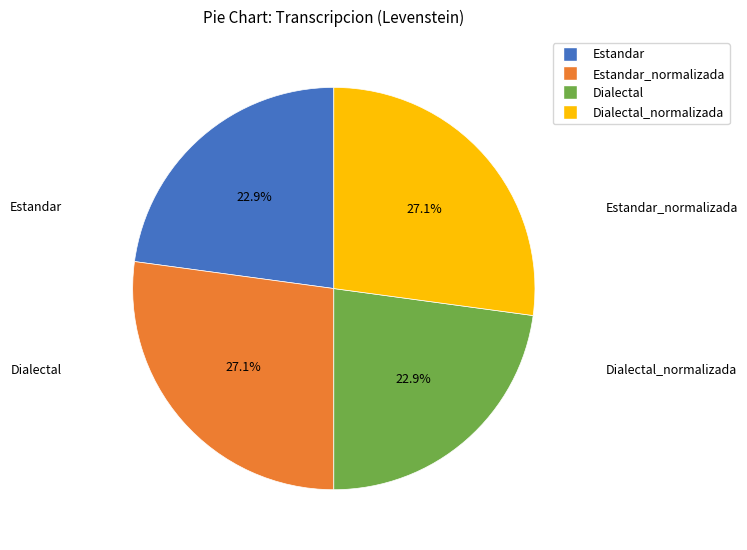

Does any single category account for the majority?

No